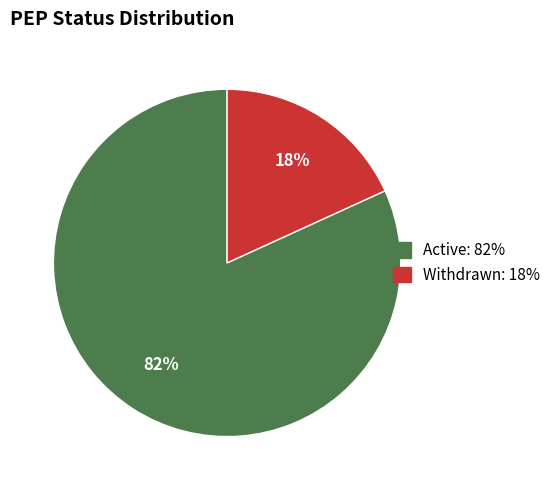

Which has a higher value, Withdrawn or Active?

Active